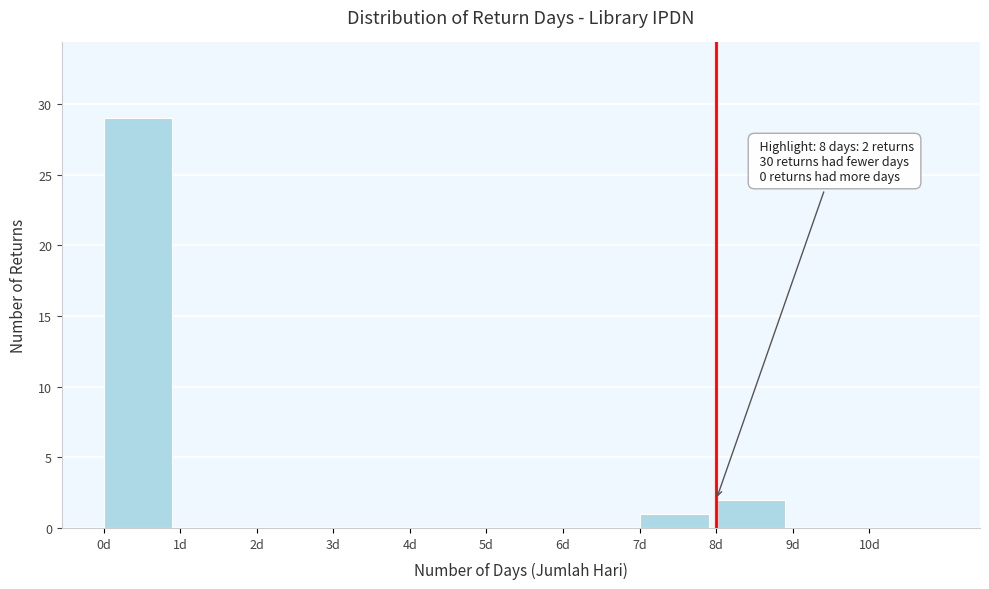

Which range on the x-axis has the tallest bar?

0 to 1